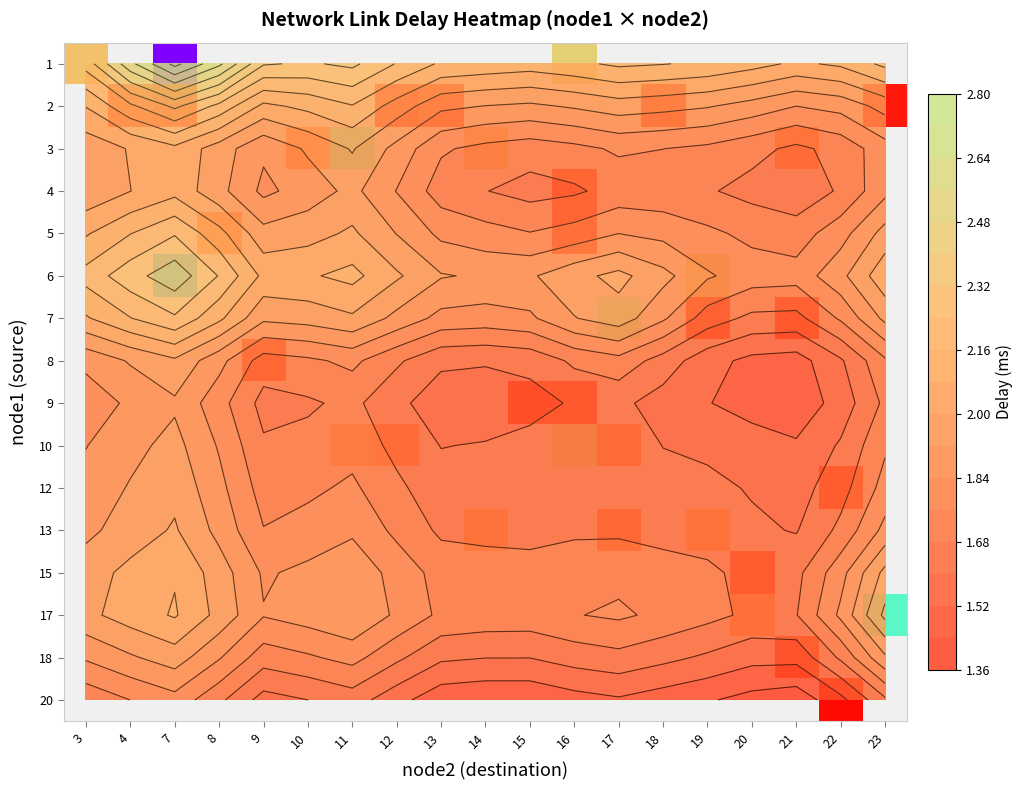

How many distinct data groups are displayed?

16